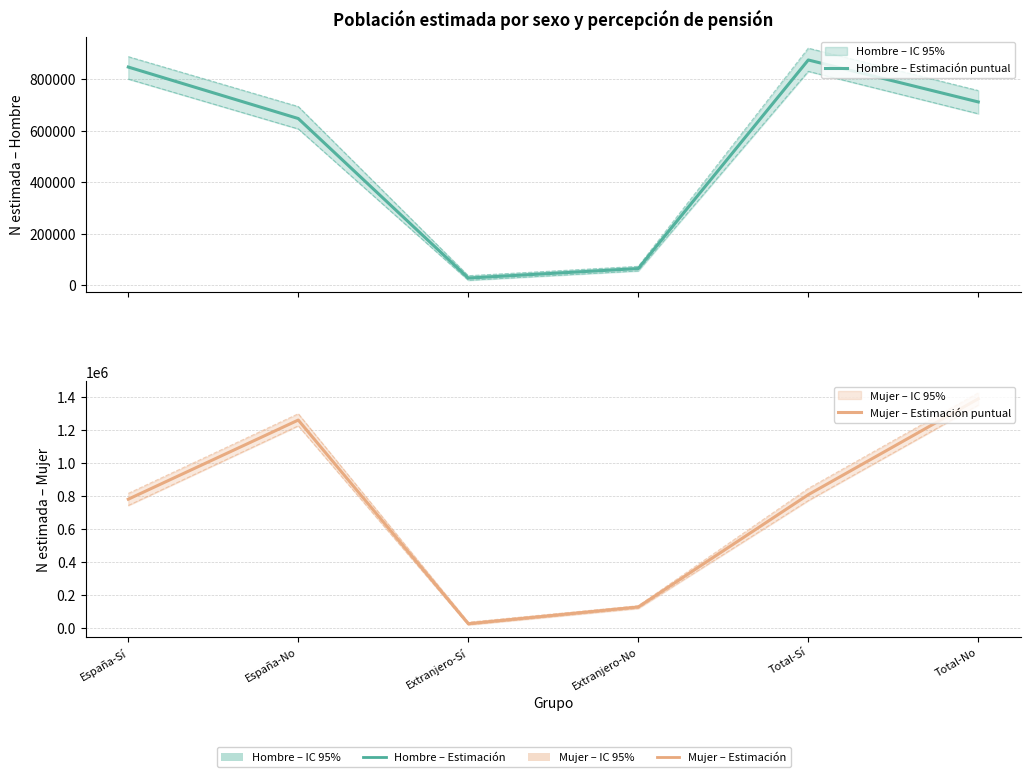

True or false: Mujer – Estimación puntual has more than 0 interior local peaks.

True